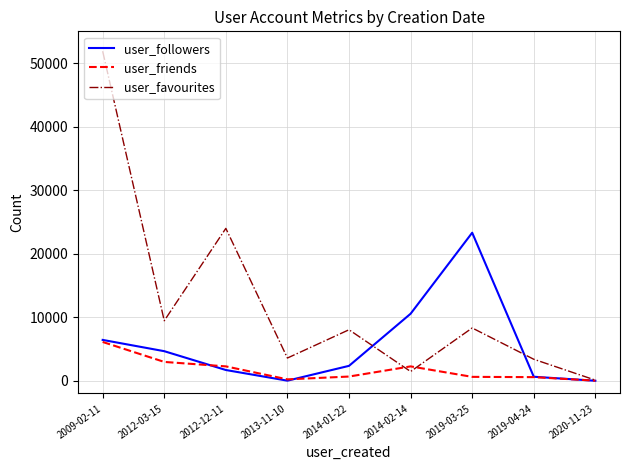

What is the difference between the user_favourites values at 2012-03-15 and 2014-01-22?

1419